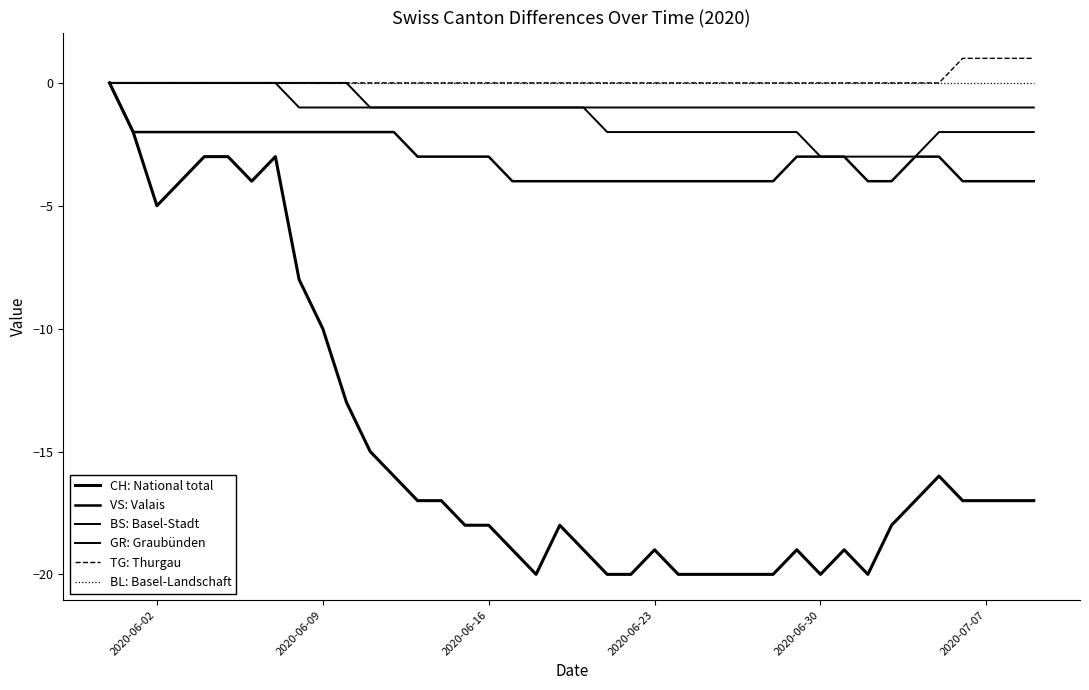

Does the chart display data point markers on the line(s)?

No